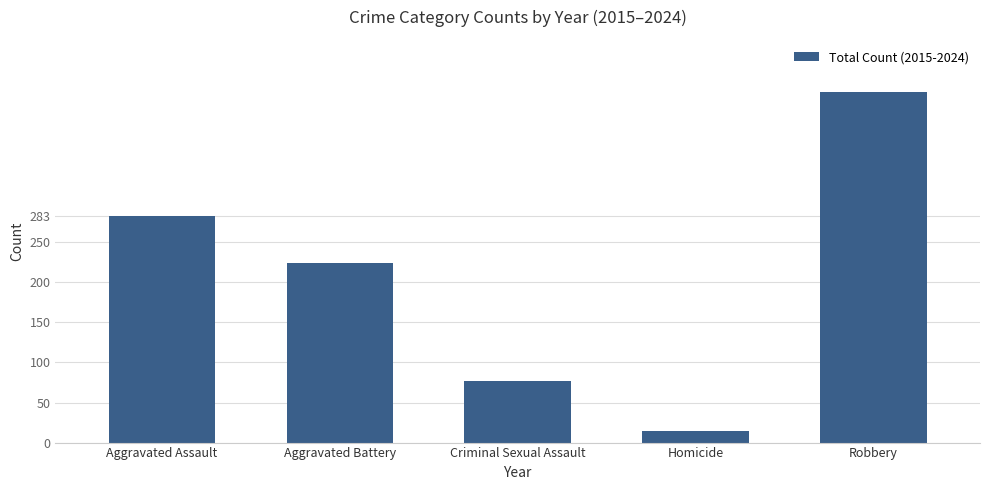

Reading left to right, transcribe all the data shown in this chart.

283	224	77	14	437